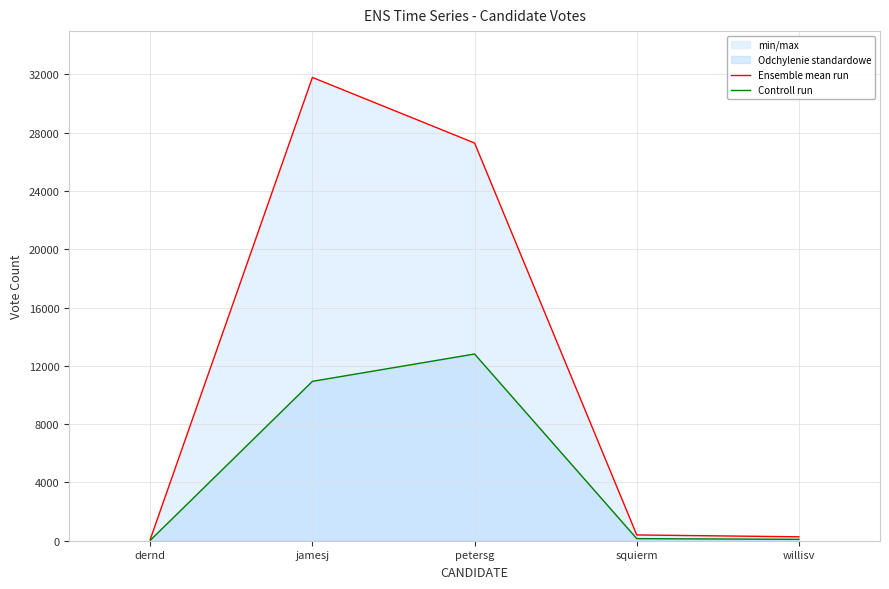

Which series has the widest spread of values?

Ensemble mean run